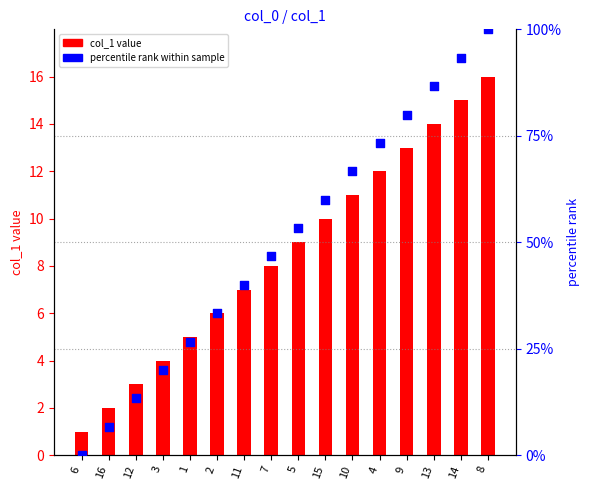

Which series contains the highest Y value?

percentile rank